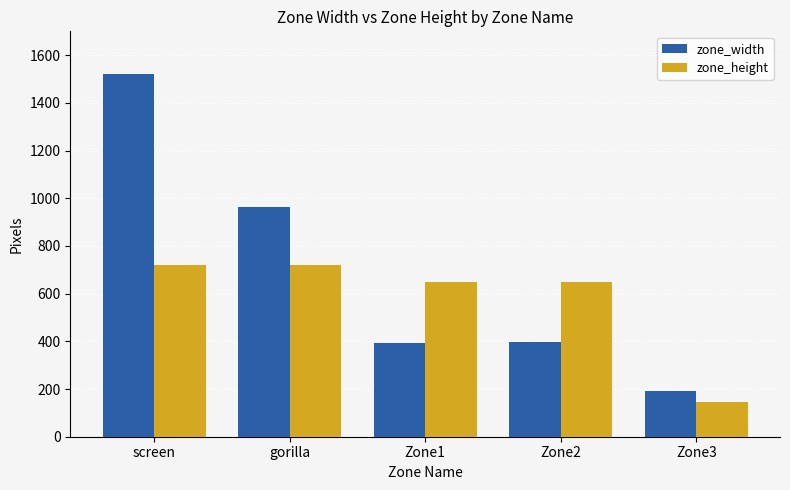

At which label is zone_width closest to 856?

gorilla